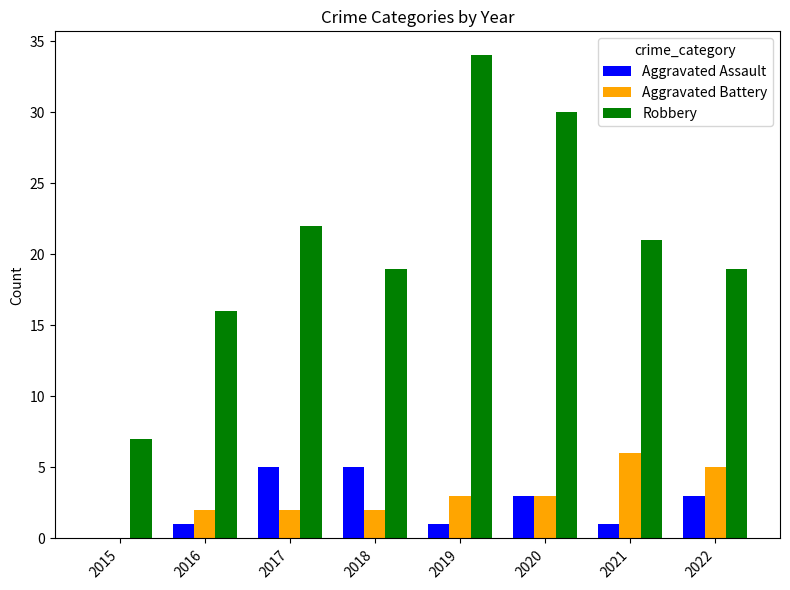

Which series has the largest total across all categories?

Robbery